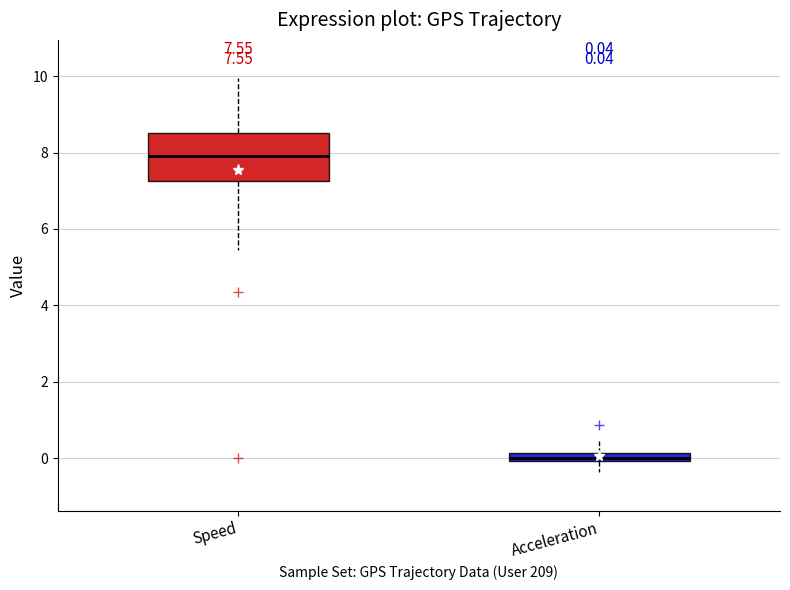

Comparing the boxes themselves (not the whiskers), which one is the tallest?

Speed